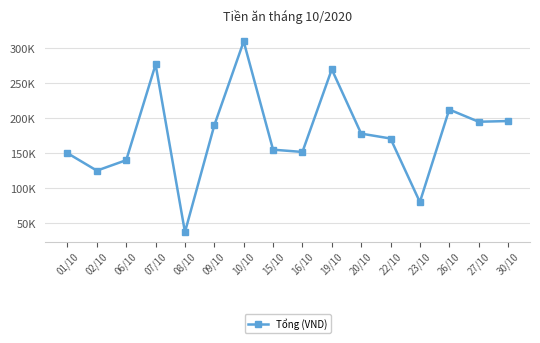

At which label is the value closest to 173500?

22/10